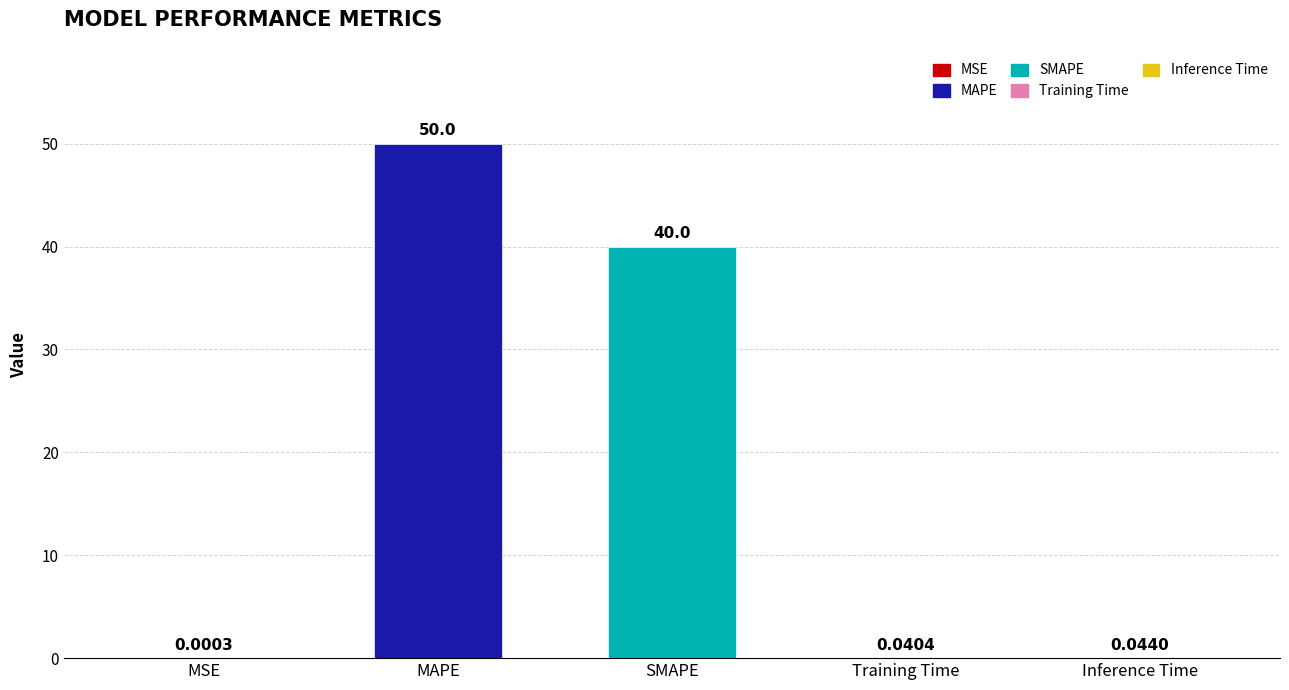

What is the label of the 1st bar from the left?

MSE